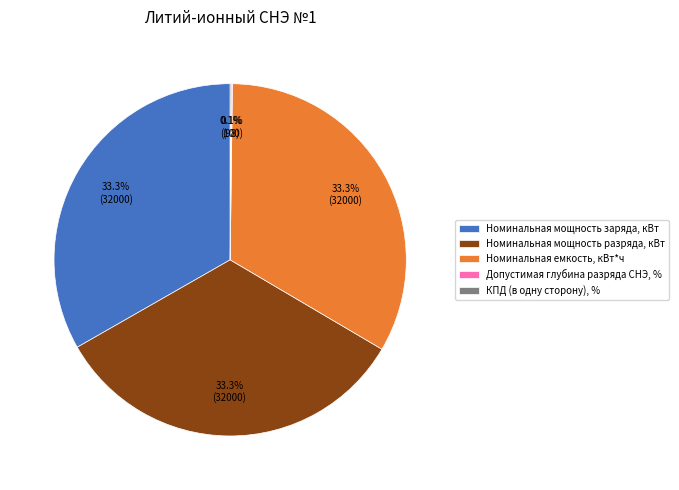

Does any single category account for the majority?

No